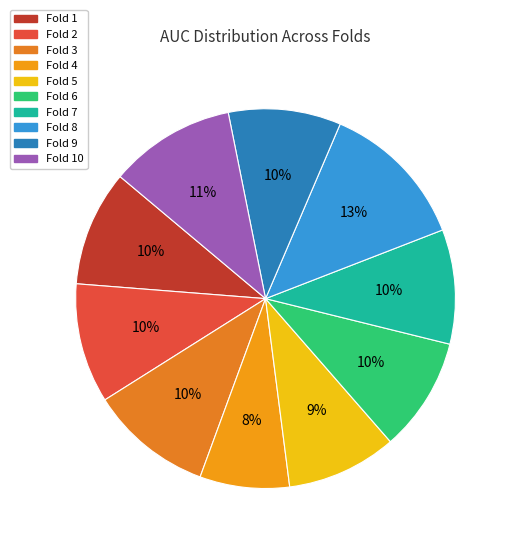

What is the largest slice in the pie chart?

Fold 8